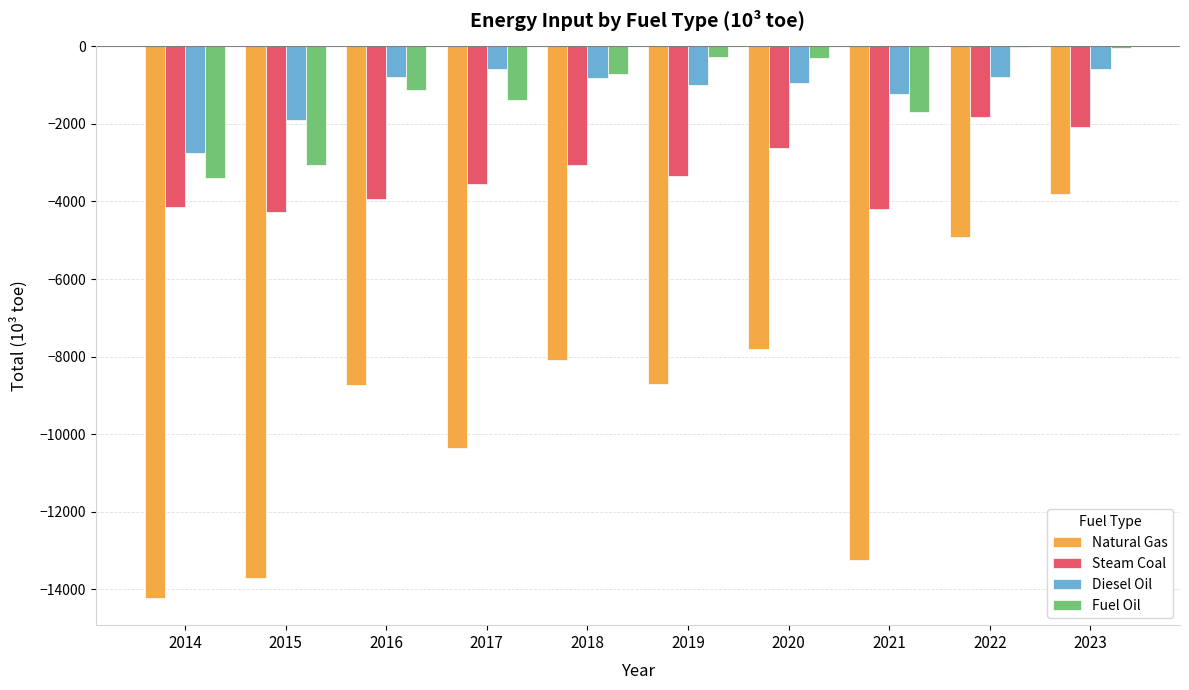

How many data points in Fuel Oil are above -719?

4